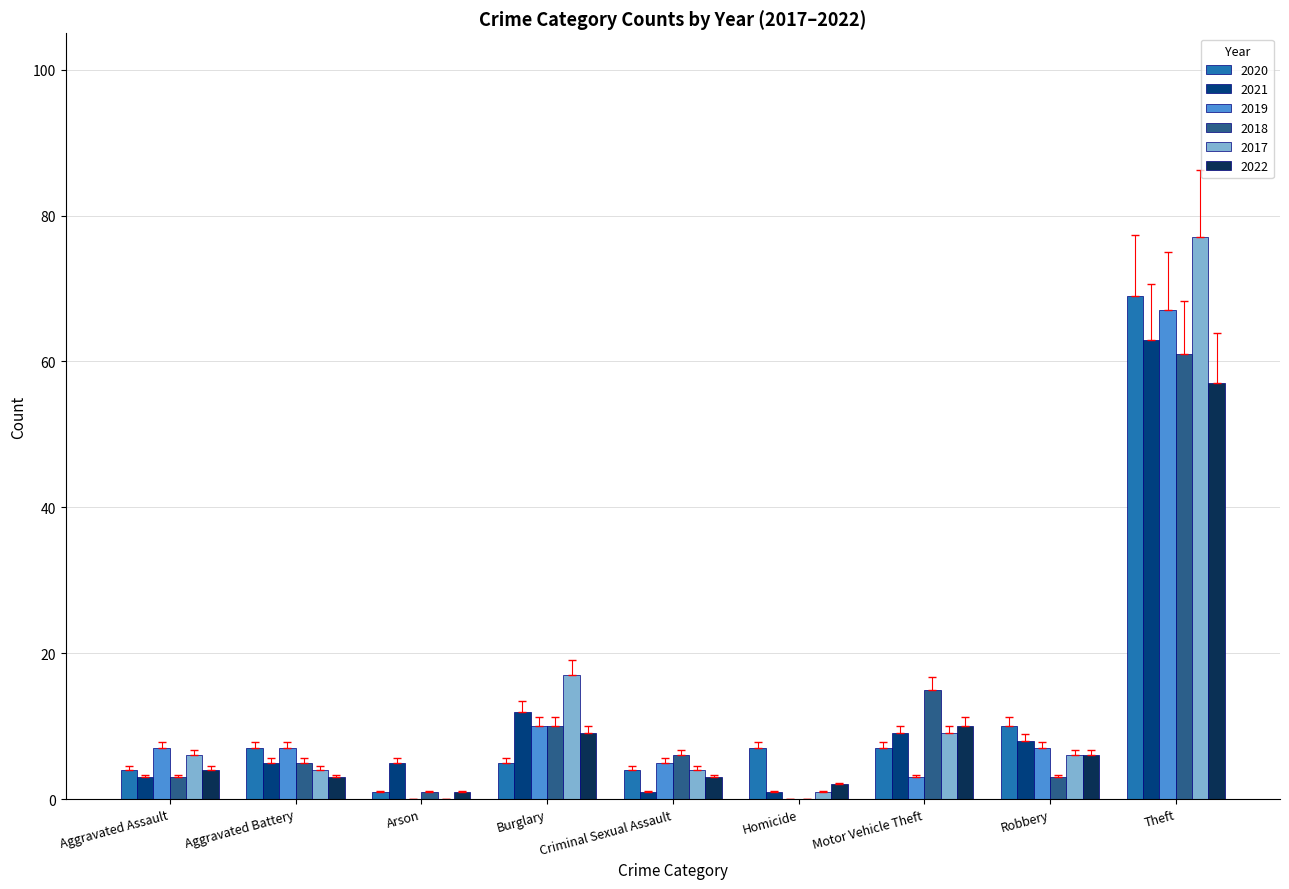

At which label is 2017 closest to 38?

Burglary